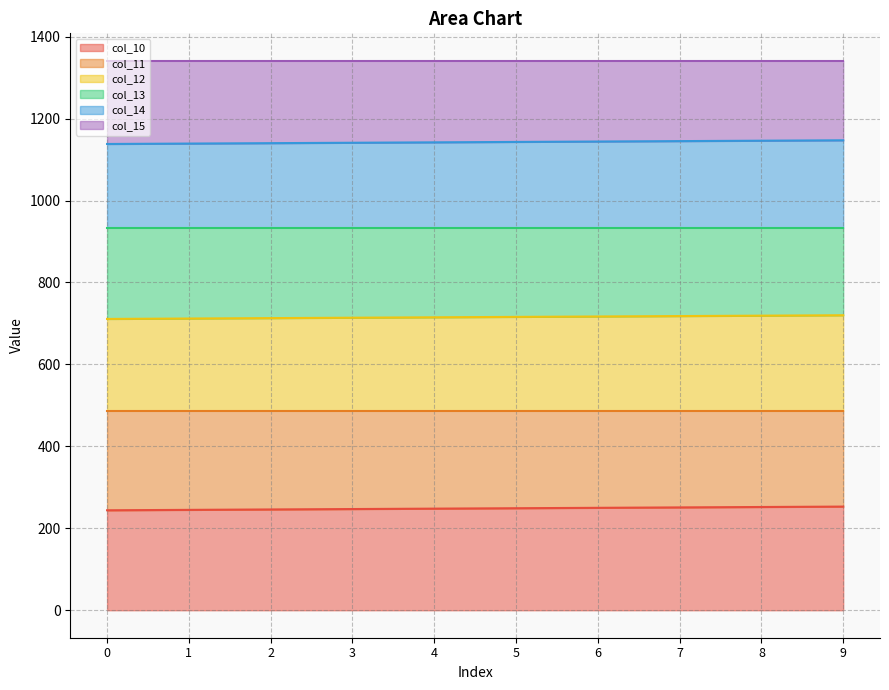

Where does the col_10 series first go above 249?

5